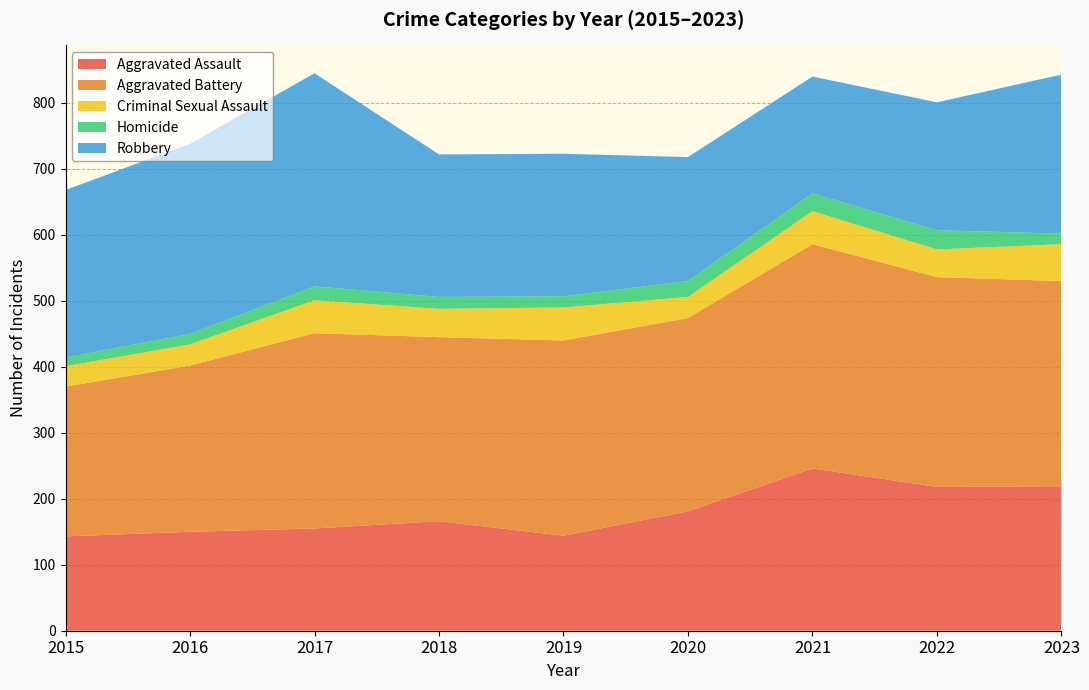

Reading right to left, what are all the values shown in this chart?

Aggravated Assault: 2023=219	2022=218	2021=246	2020=181	2019=144	2018=166	2017=155	2016=150	2015=143
Aggravated Battery: 2023=311	2022=318	2021=340	2020=293	2019=296	2018=279	2017=296	2016=252	2015=227
Criminal Sexual Assault: 2023=56	2022=42	2021=50	2020=32	2019=50	2018=43	2017=50	2016=32	2015=31
Homicide: 2023=16	2022=29	2021=27	2020=24	2019=17	2018=18	2017=21	2016=16	2015=13
Robbery: 2023=241	2022=194	2021=177	2020=188	2019=216	2018=216	2017=323	2016=288	2015=254